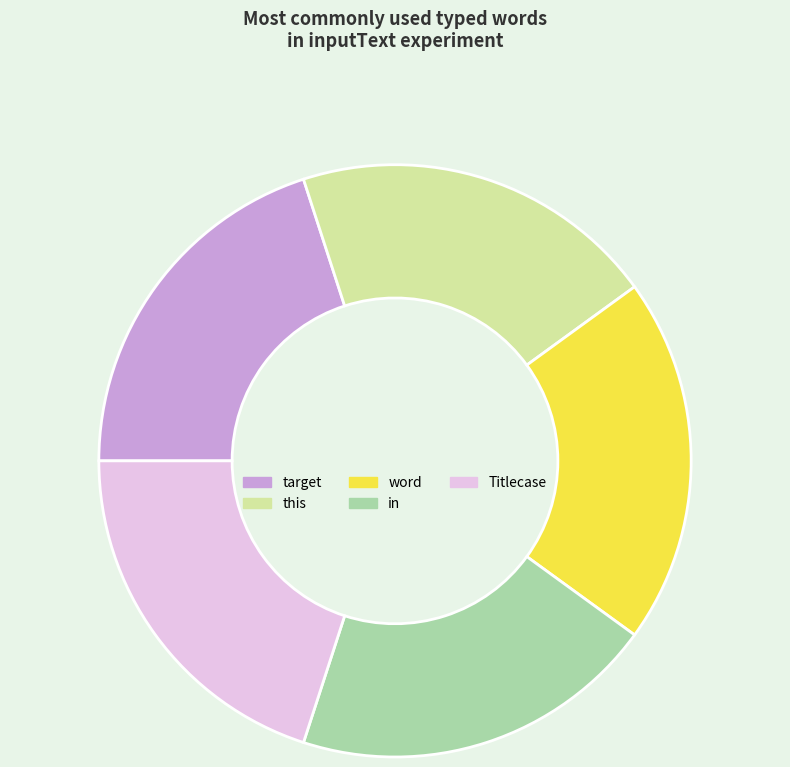

Do Titlecase and target together represent more than half of the pie?

No